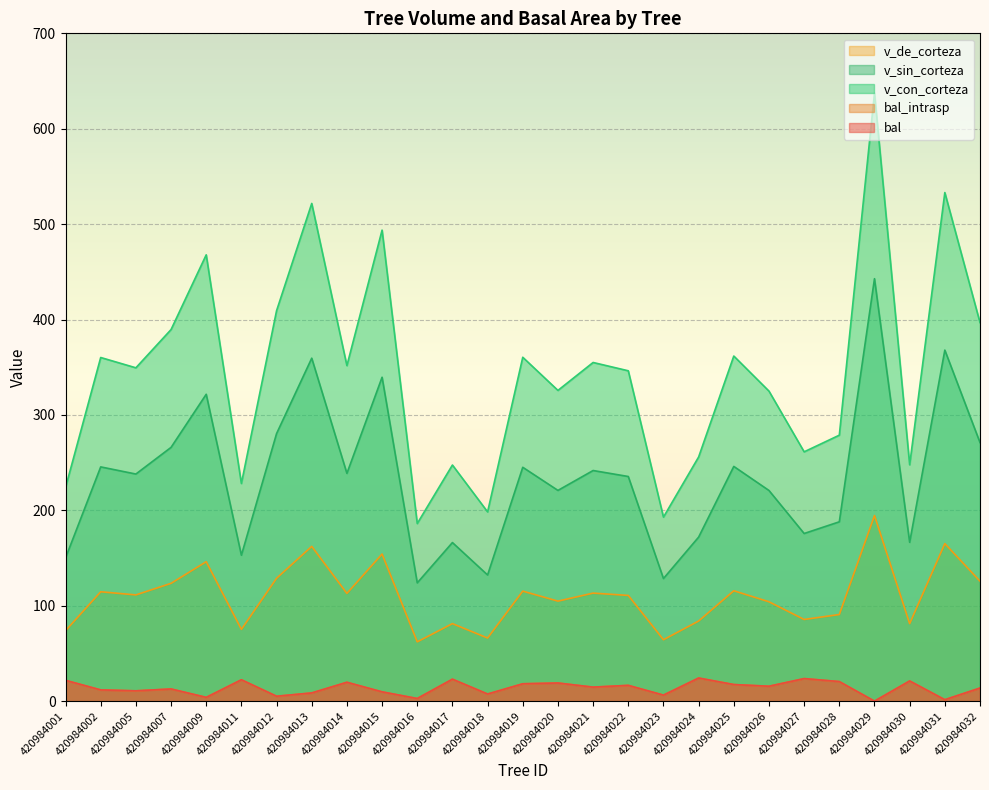

True or false: v_de_corteza has more than 1 interior local peaks.

True